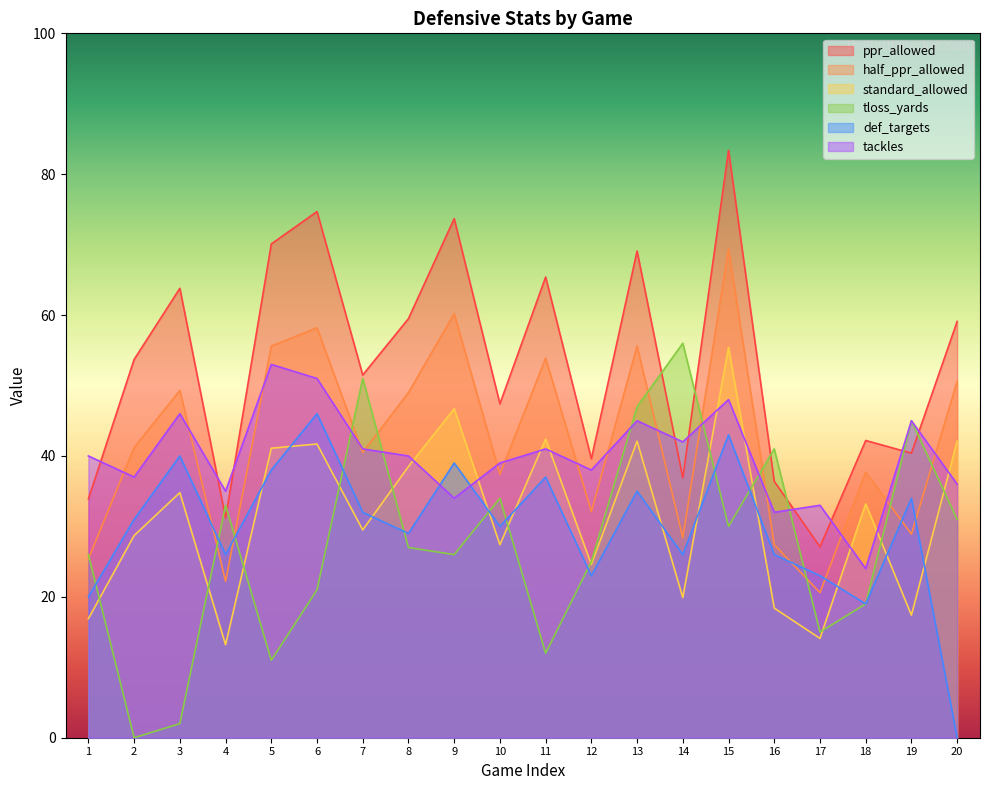

How many interior local valleys does the tloss_yards series have?

6